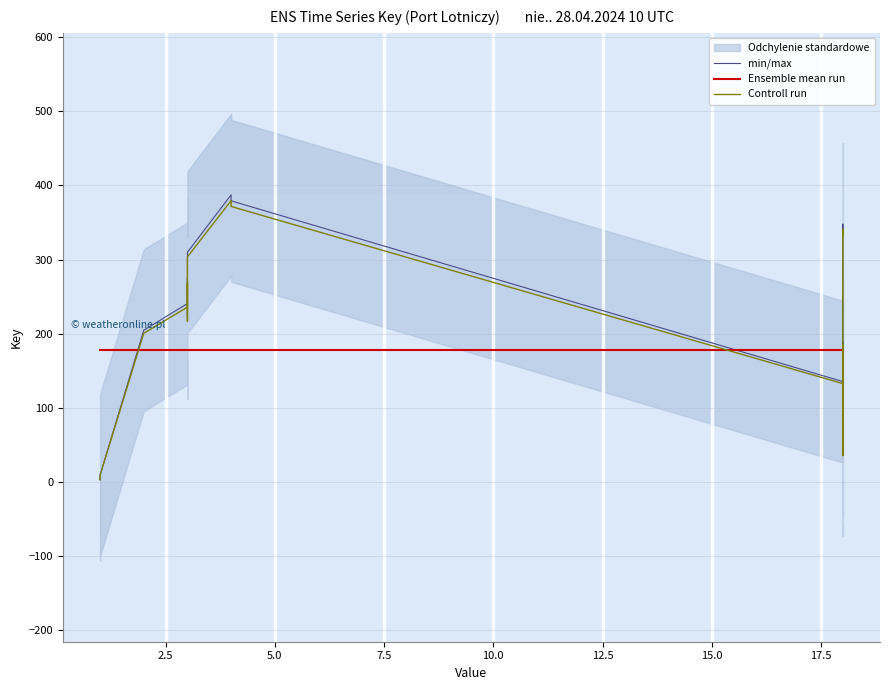

The value of min/max at 30 is 22.9. True or false?

False